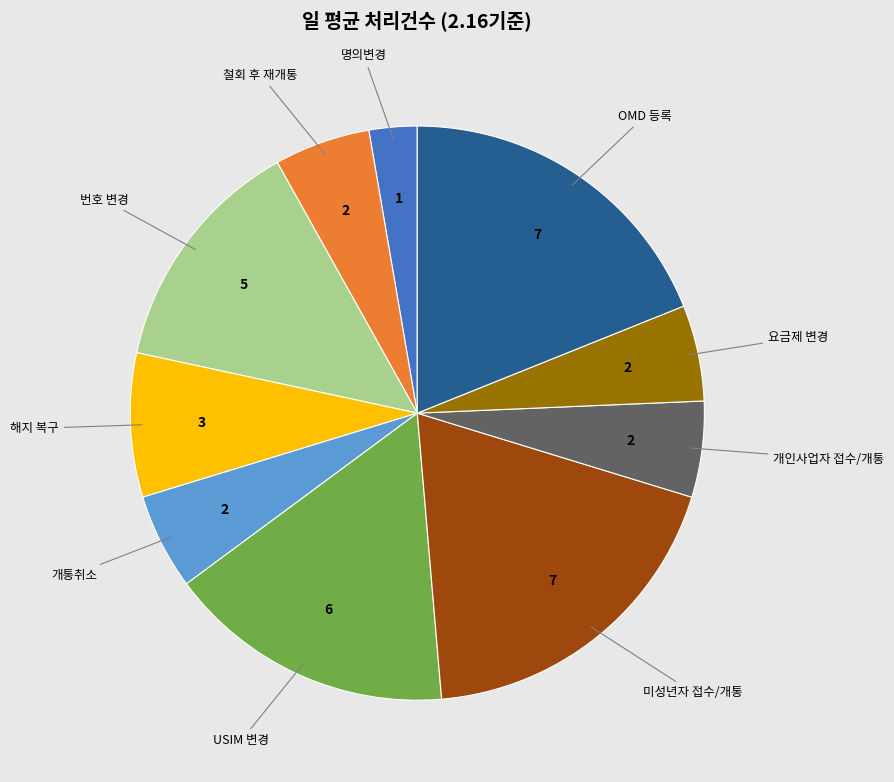

How many segments does this pie chart have?

10